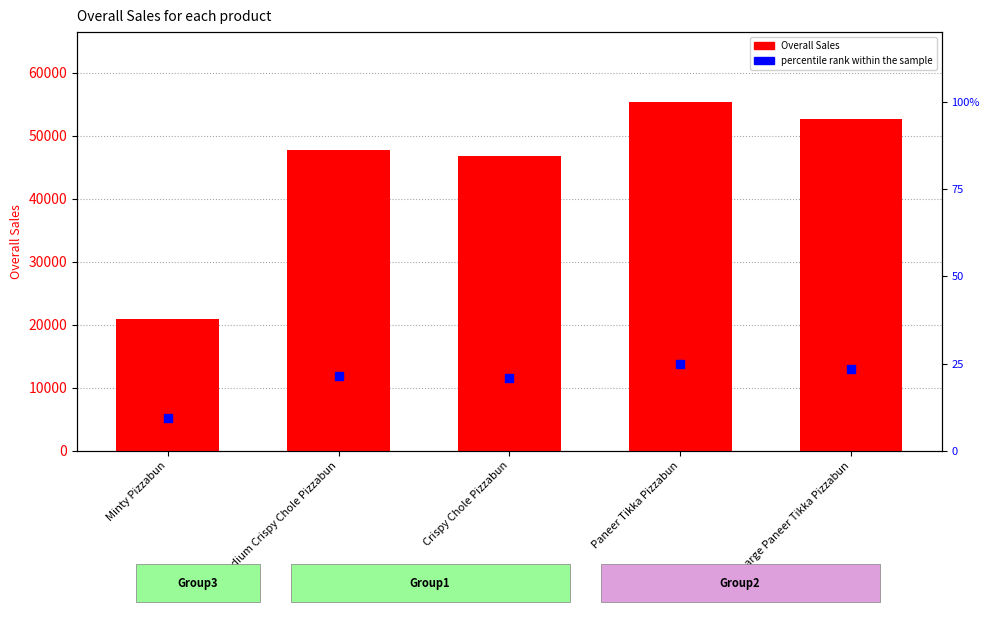

At which category is the sum across all series the highest?

Paneer Tikka Pizzabun